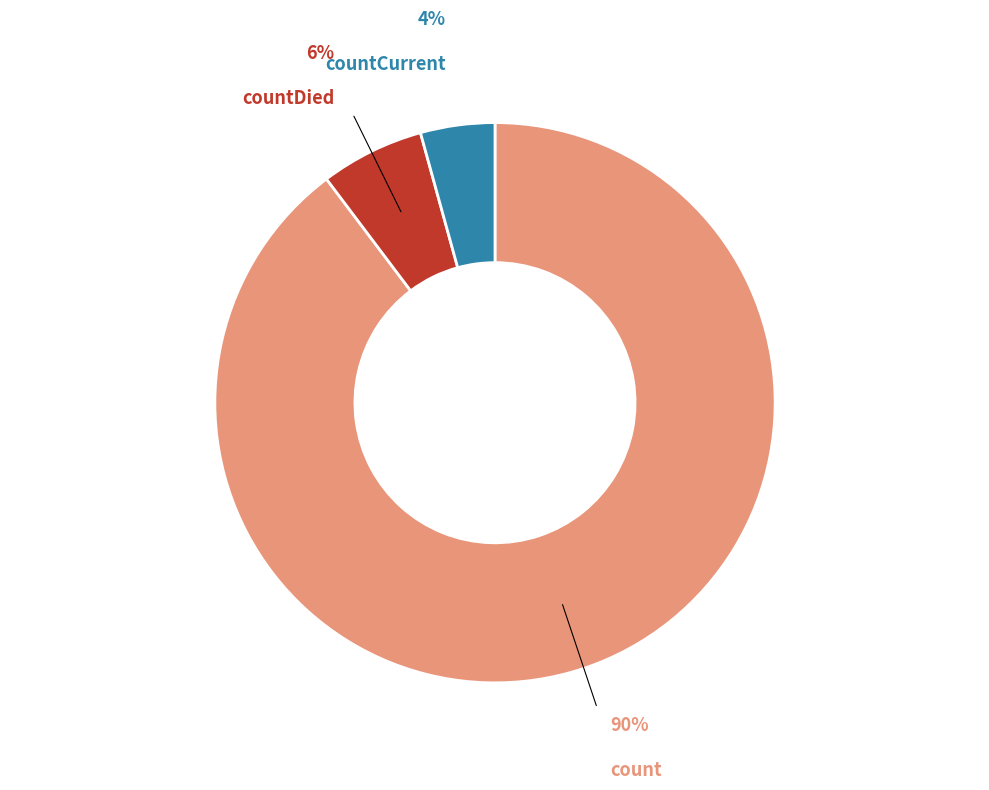

What is the smallest slice in the pie chart?

countCurrent